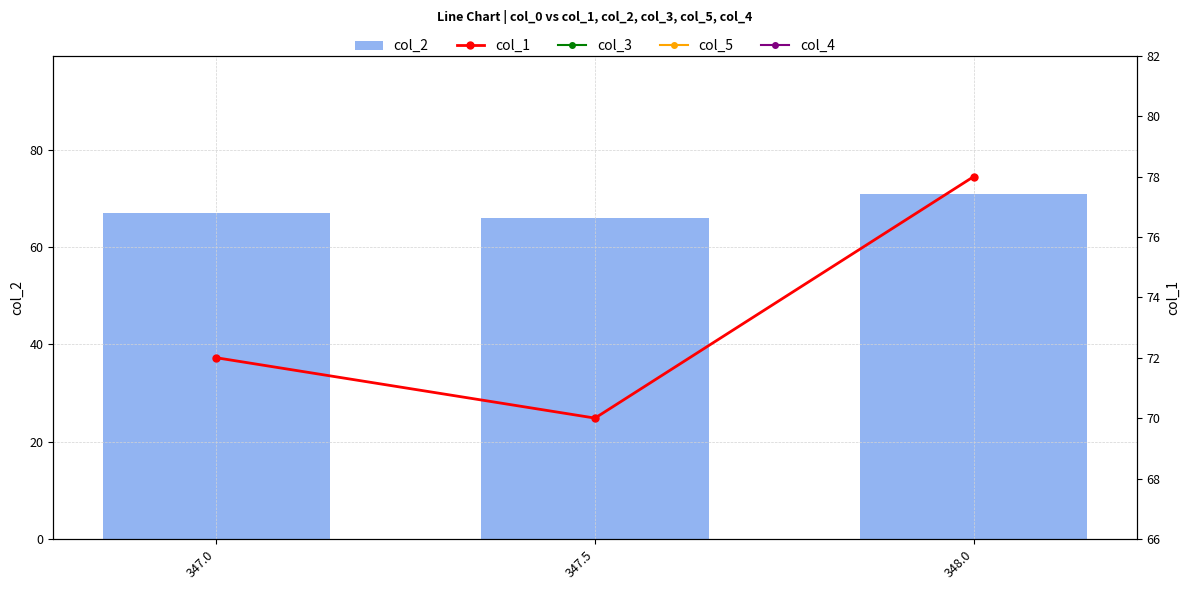

What is the greatest value displayed?

78.0